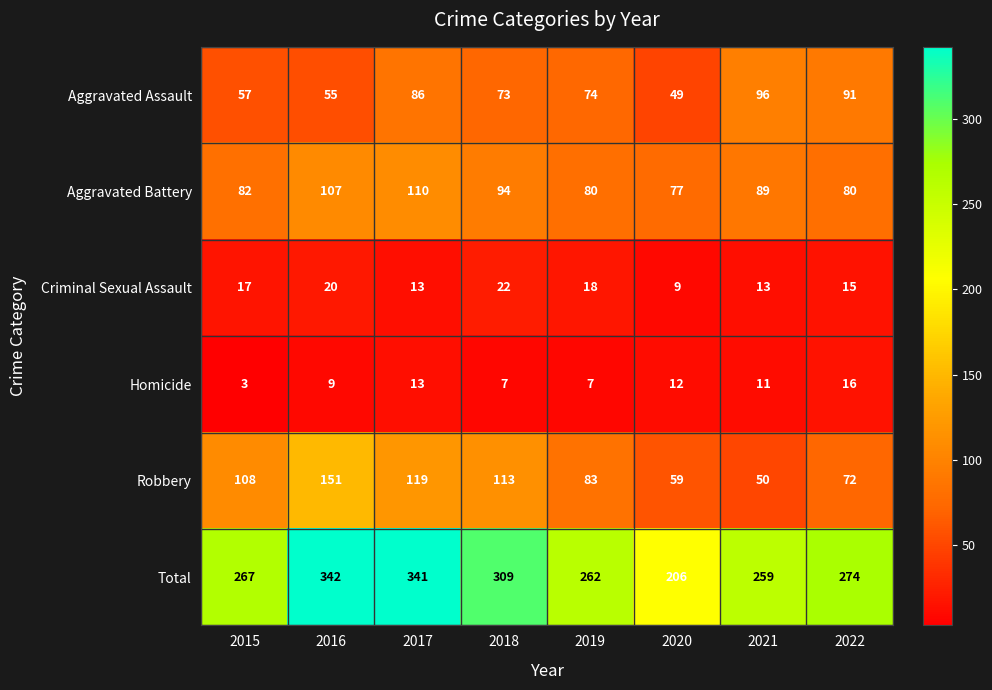

Between 2019 and 2022, which series saw the biggest shift?

Aggravated Assault